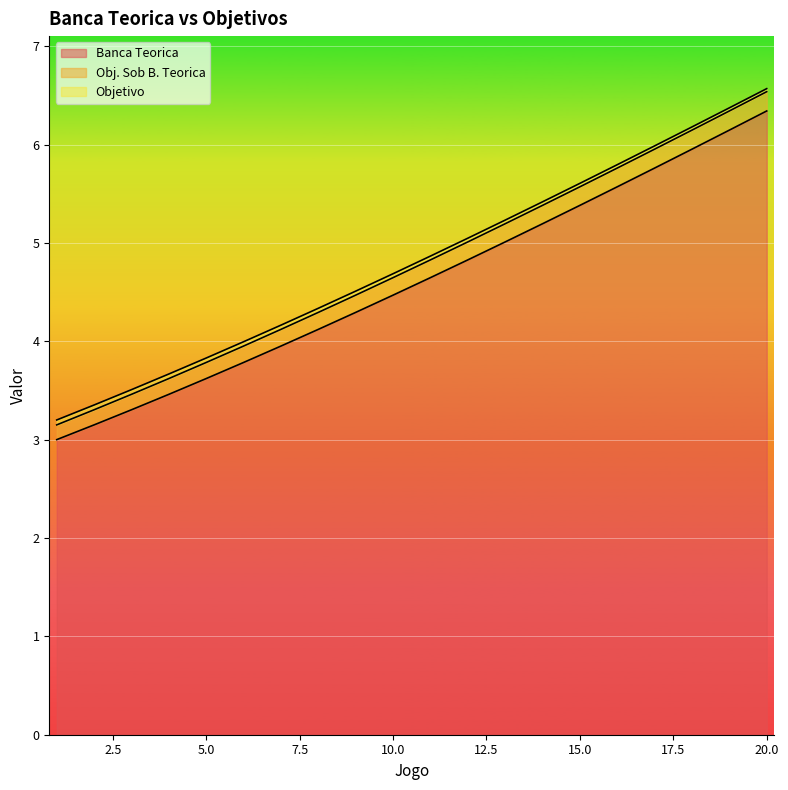

What is the maximum value for Obj. Sob B. Teorica?

6.5